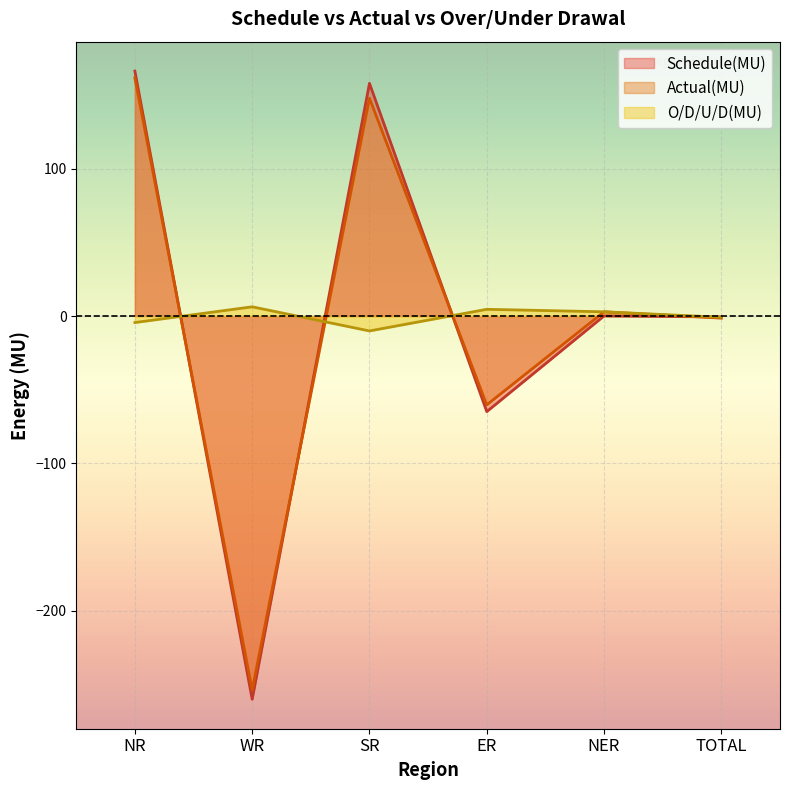

At which category is the sum across all series the highest?

NR